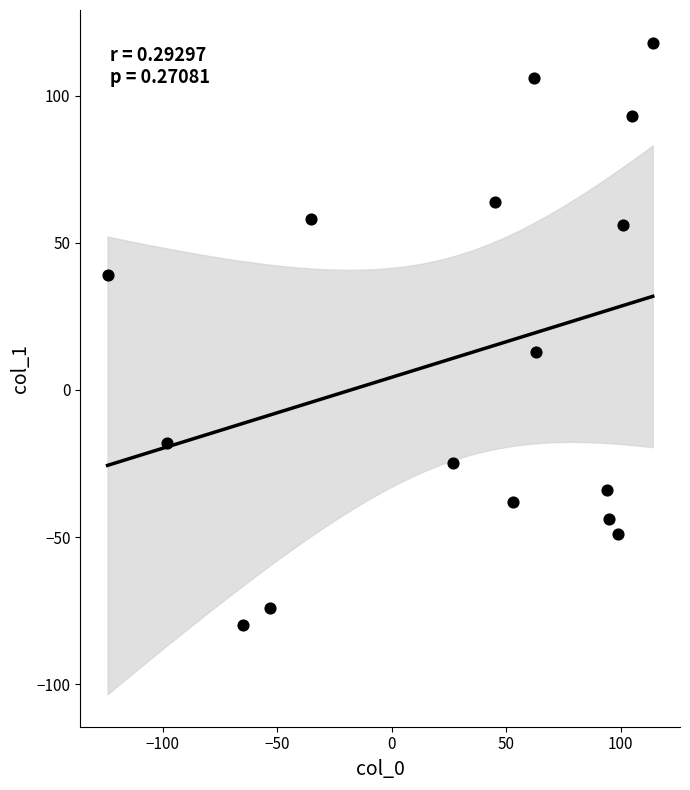

What is the range of X values (max minus min)?

238